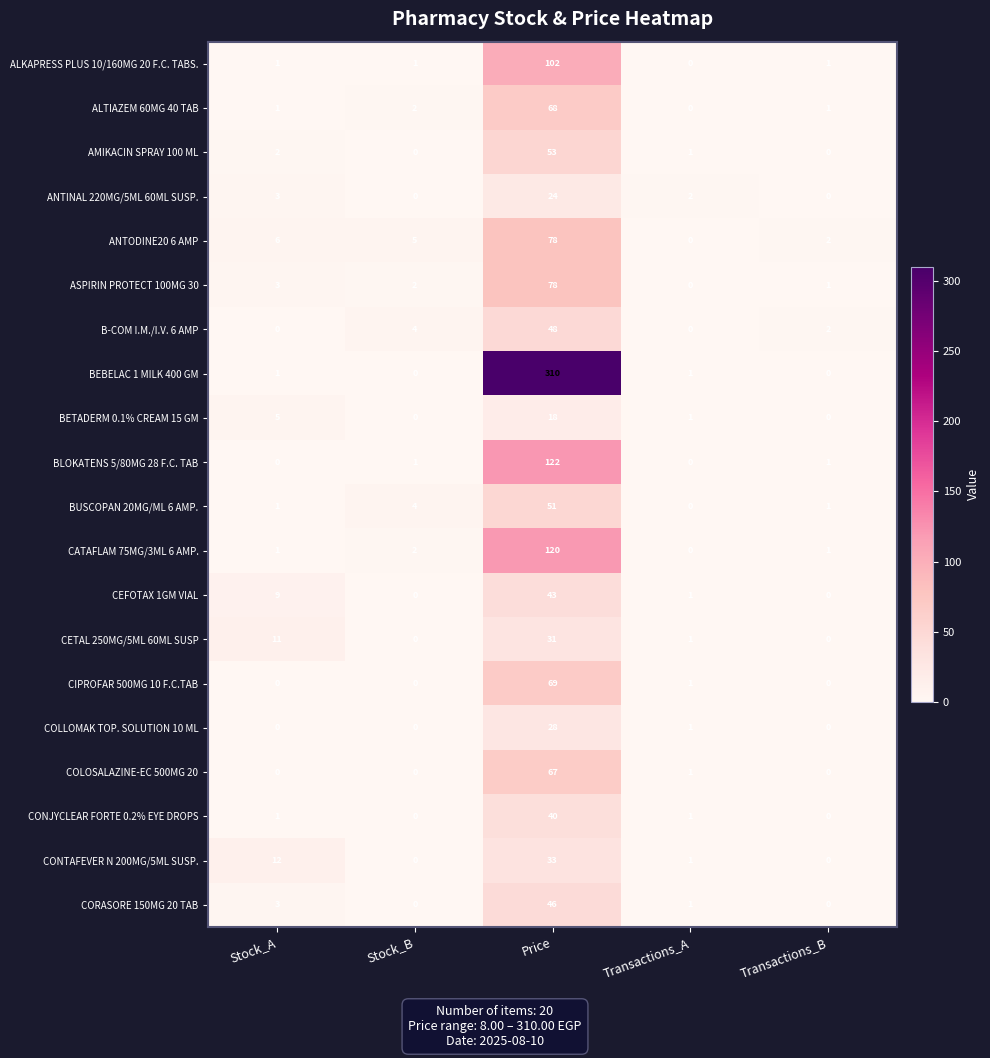

At which category is the sum across all series the highest?

Price